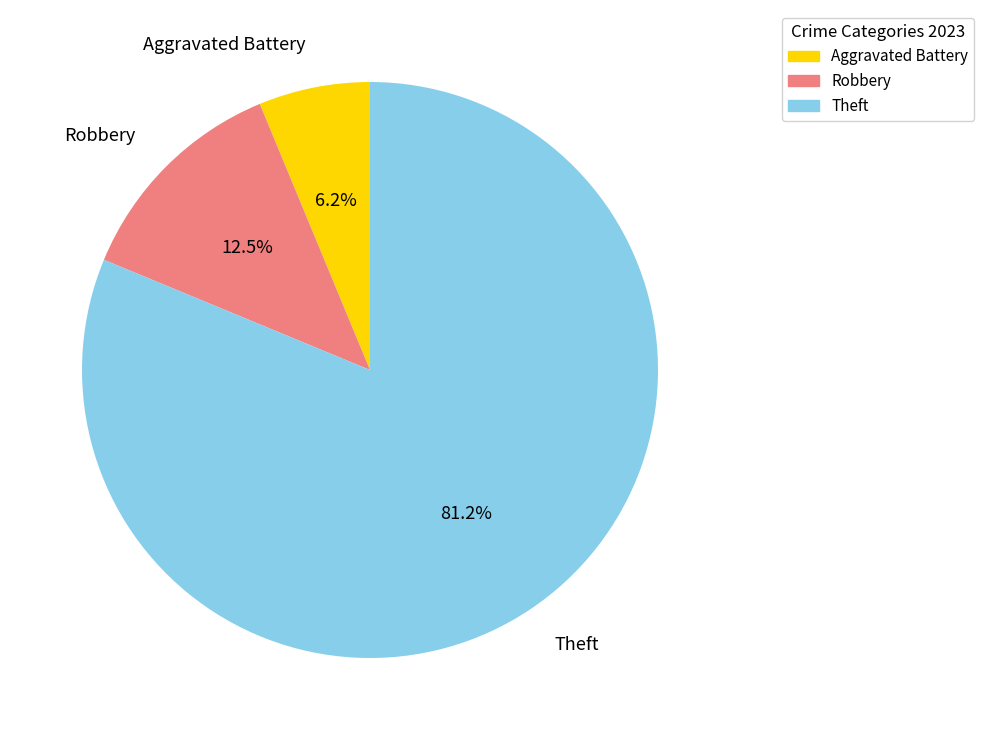

Rank the categories by value from highest to lowest.

Theft, Robbery, Aggravated Battery